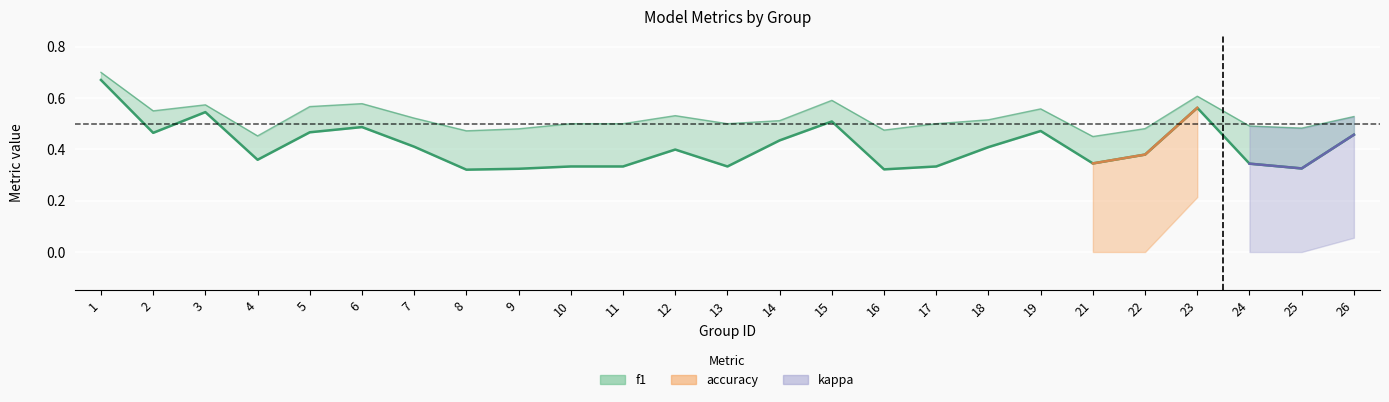

Which series changed the most between 14 and 16?

f1